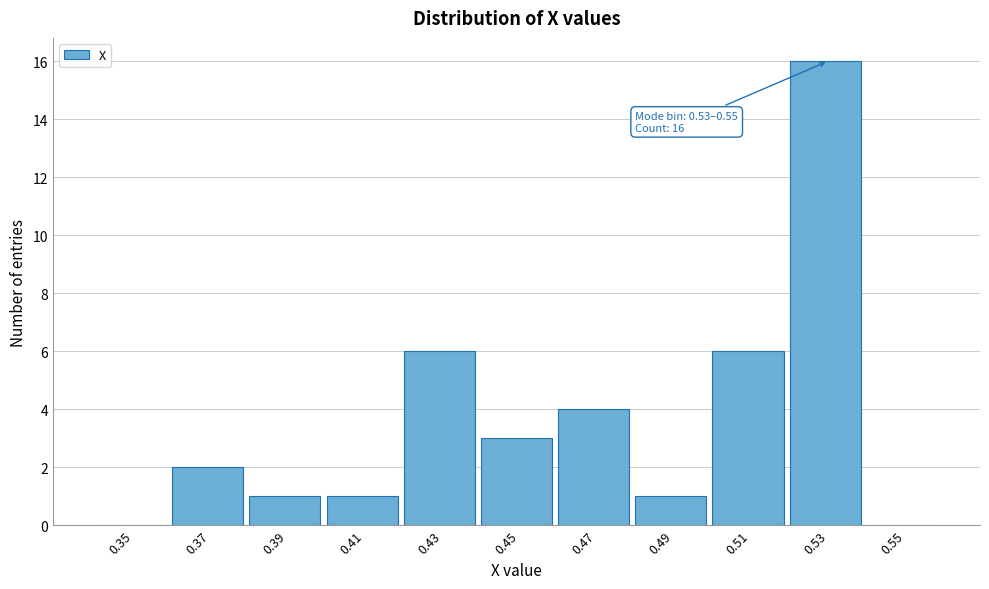

Reading left to right, what are all the values shown in this chart?

0.35=0	0.37=2	0.39=1	0.41=1	0.43=6	0.45=3	0.47=4	0.49=1	0.51=6	0.53=16	0.55=0